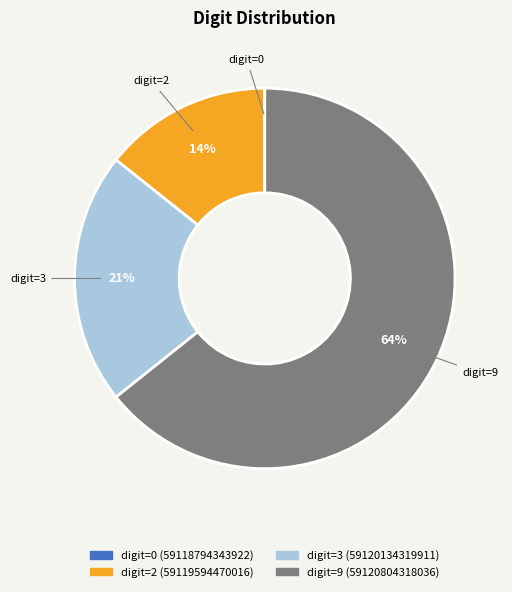

To the nearest percent, what percentage of the pie is digit=2?

14%